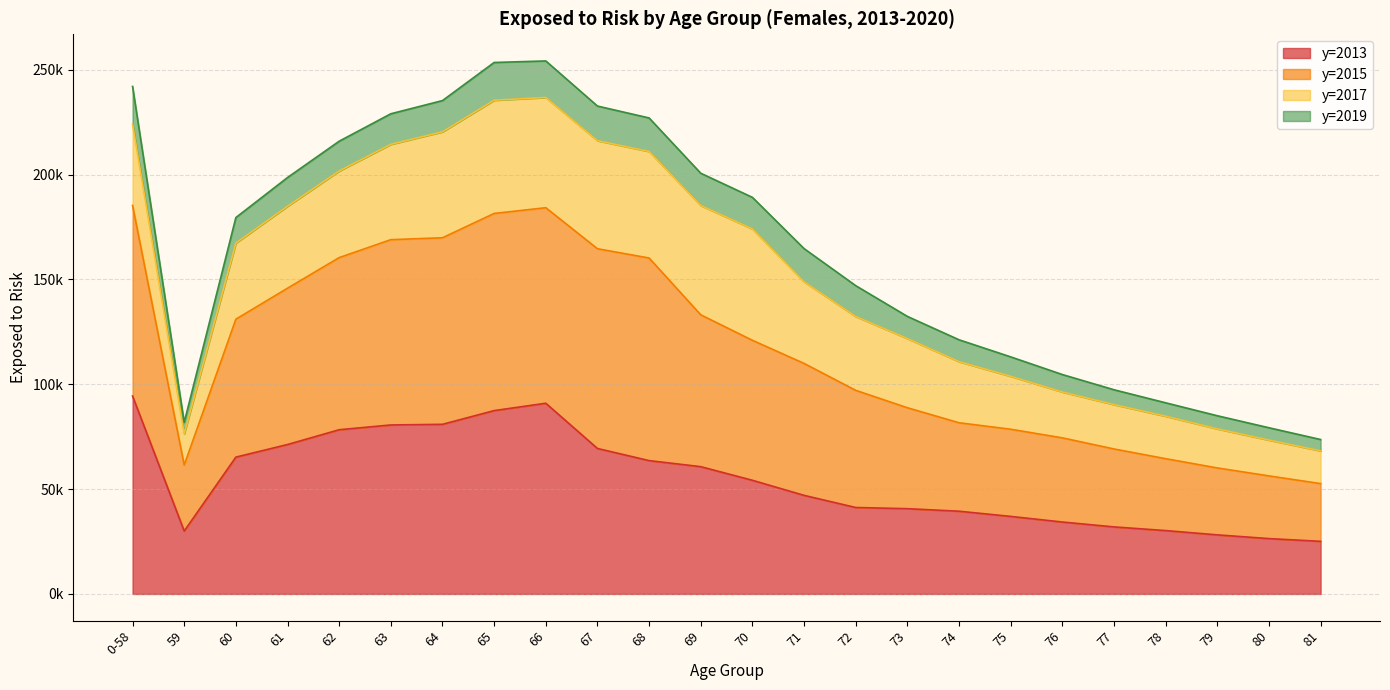

True or false: y=2015 has a value of 130953.9 at 59.

False